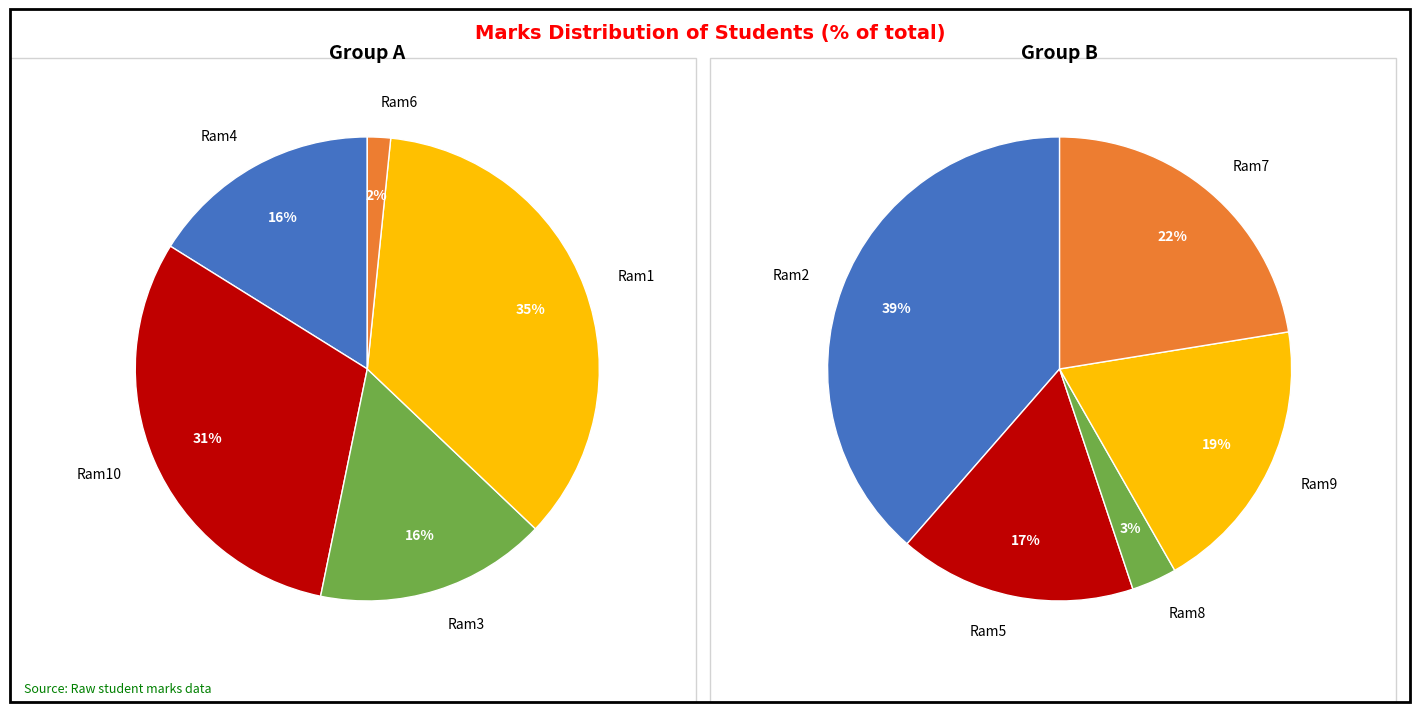

True or false: Ram10 accounts for 13% of the total.

False